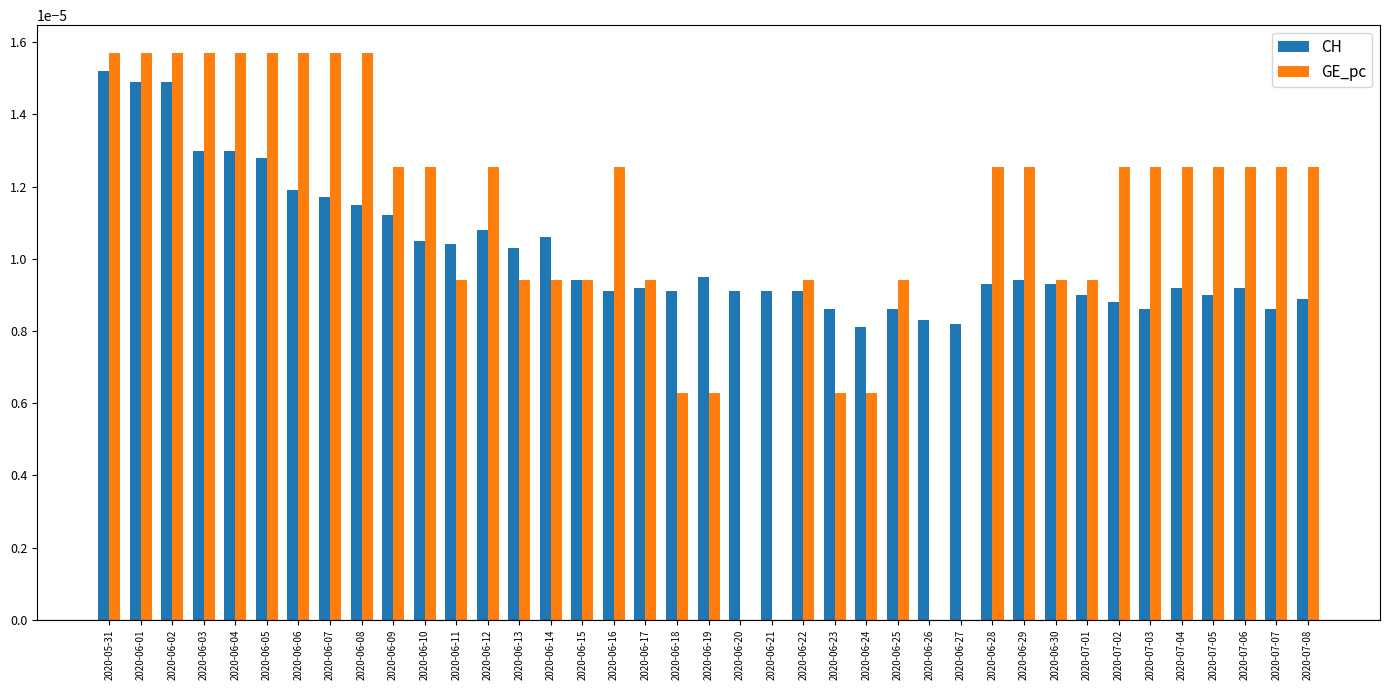

How many distinct data groups are displayed?

2